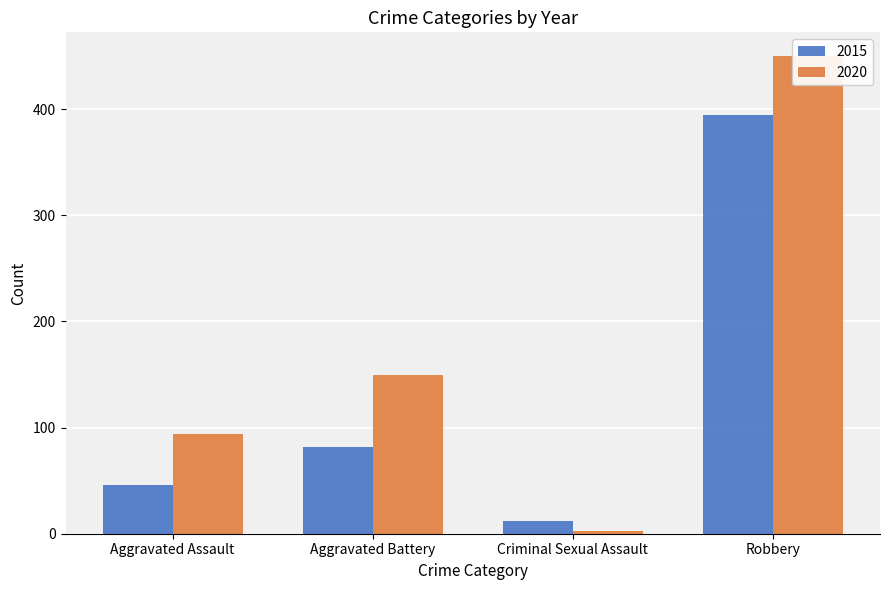

What is the difference between the highest and lowest values at Aggravated Assault?

48